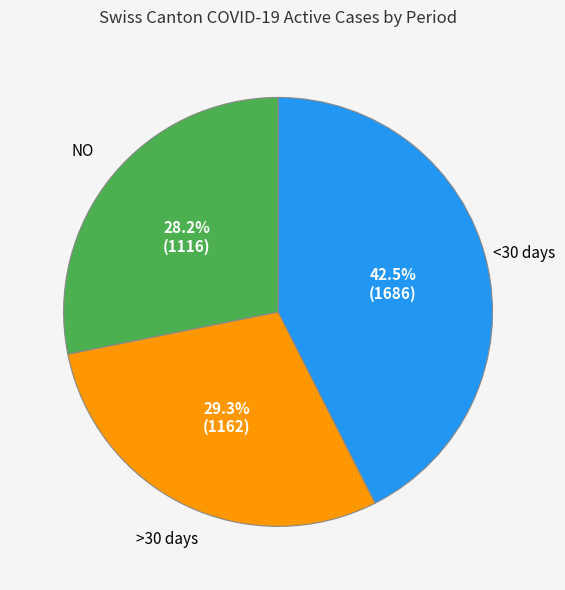

Is there a majority slice in this chart?

No